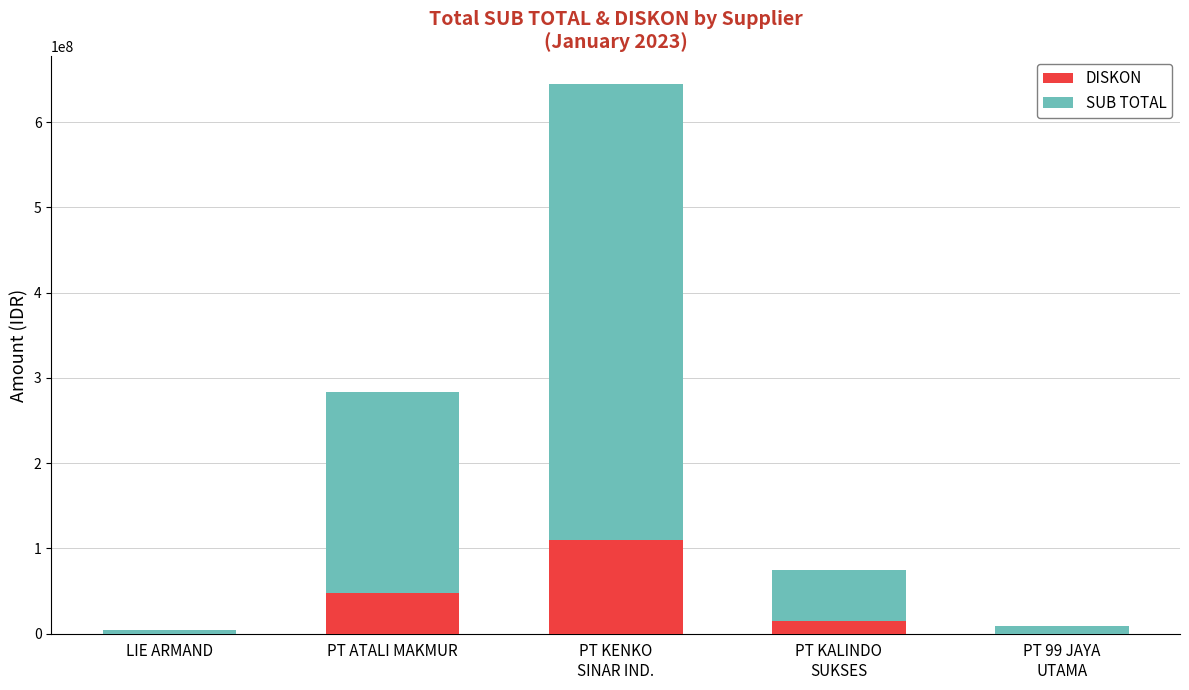

True or false: DISKON has a value of 78603617 at PT ATALI MAKMUR.

False